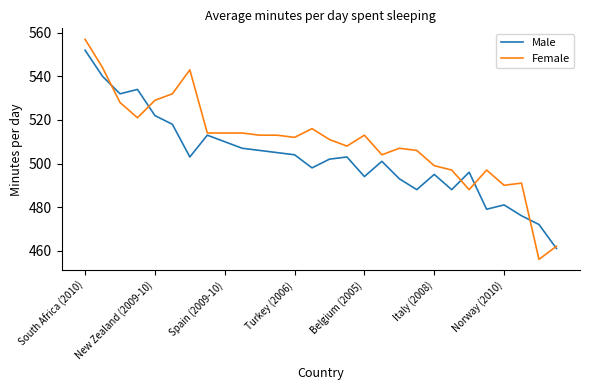

Which series has the largest total across all categories?

Female